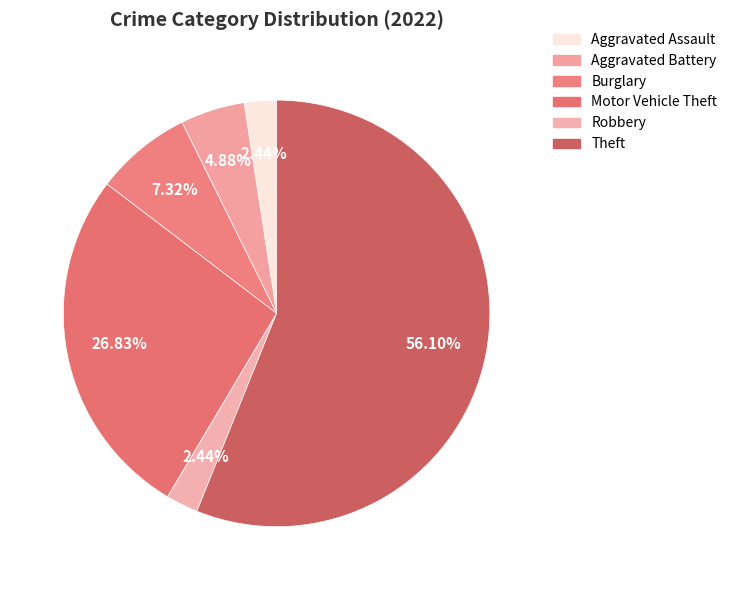

Is there any slice that represents more than half of the pie?

Yes